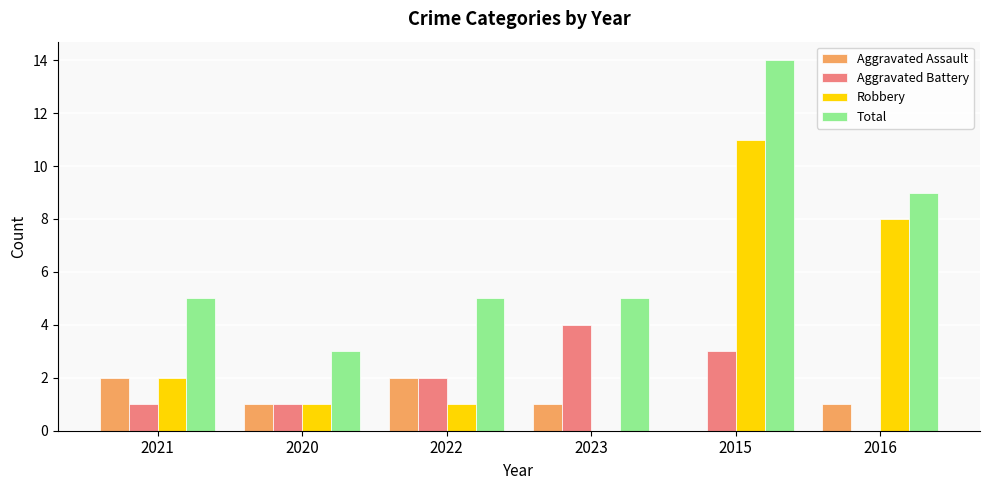

Reading right to left, extract all data points from this chart.

Aggravated Assault: 1	0	1	2	1	2
Aggravated Battery: 0	3	4	2	1	1
Robbery: 8	11	0	1	1	2
Total: 9	14	5	5	3	5